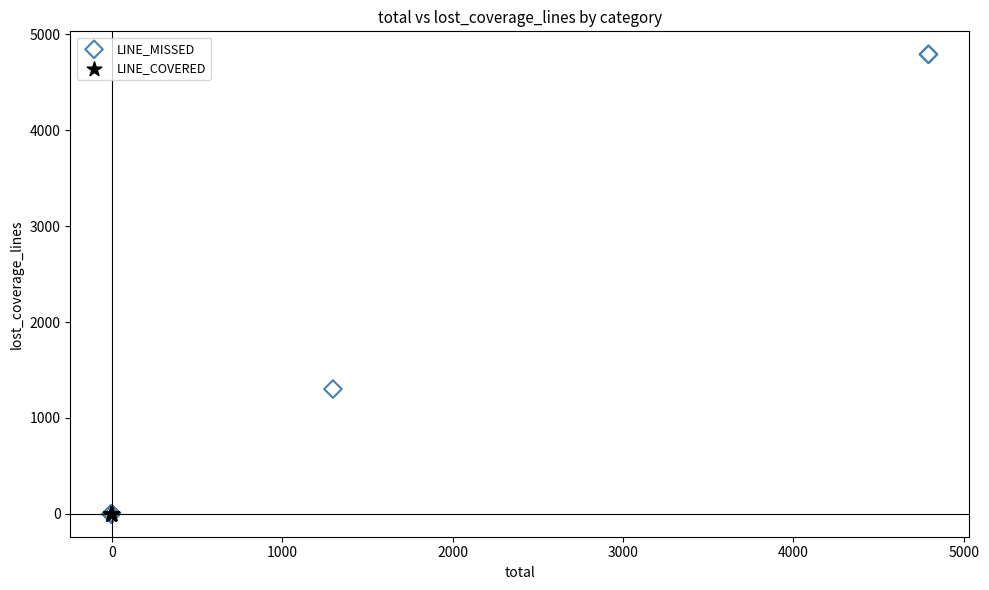

Which series reaches the maximum Y coordinate?

LINE_MISSED